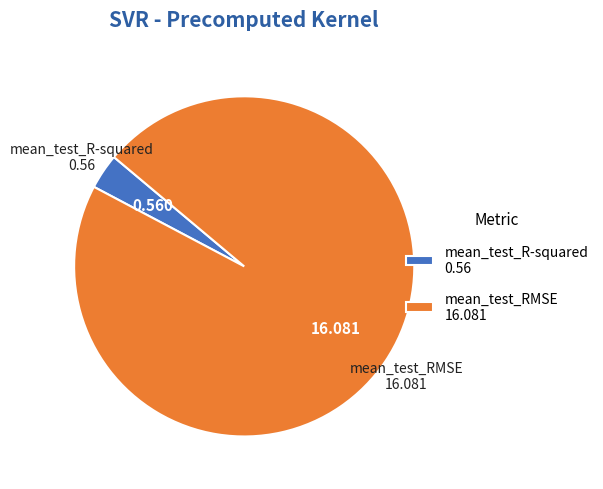

Combined, do mean_test_RMSE and mean_test_R-squared account for over 50%?

Yes